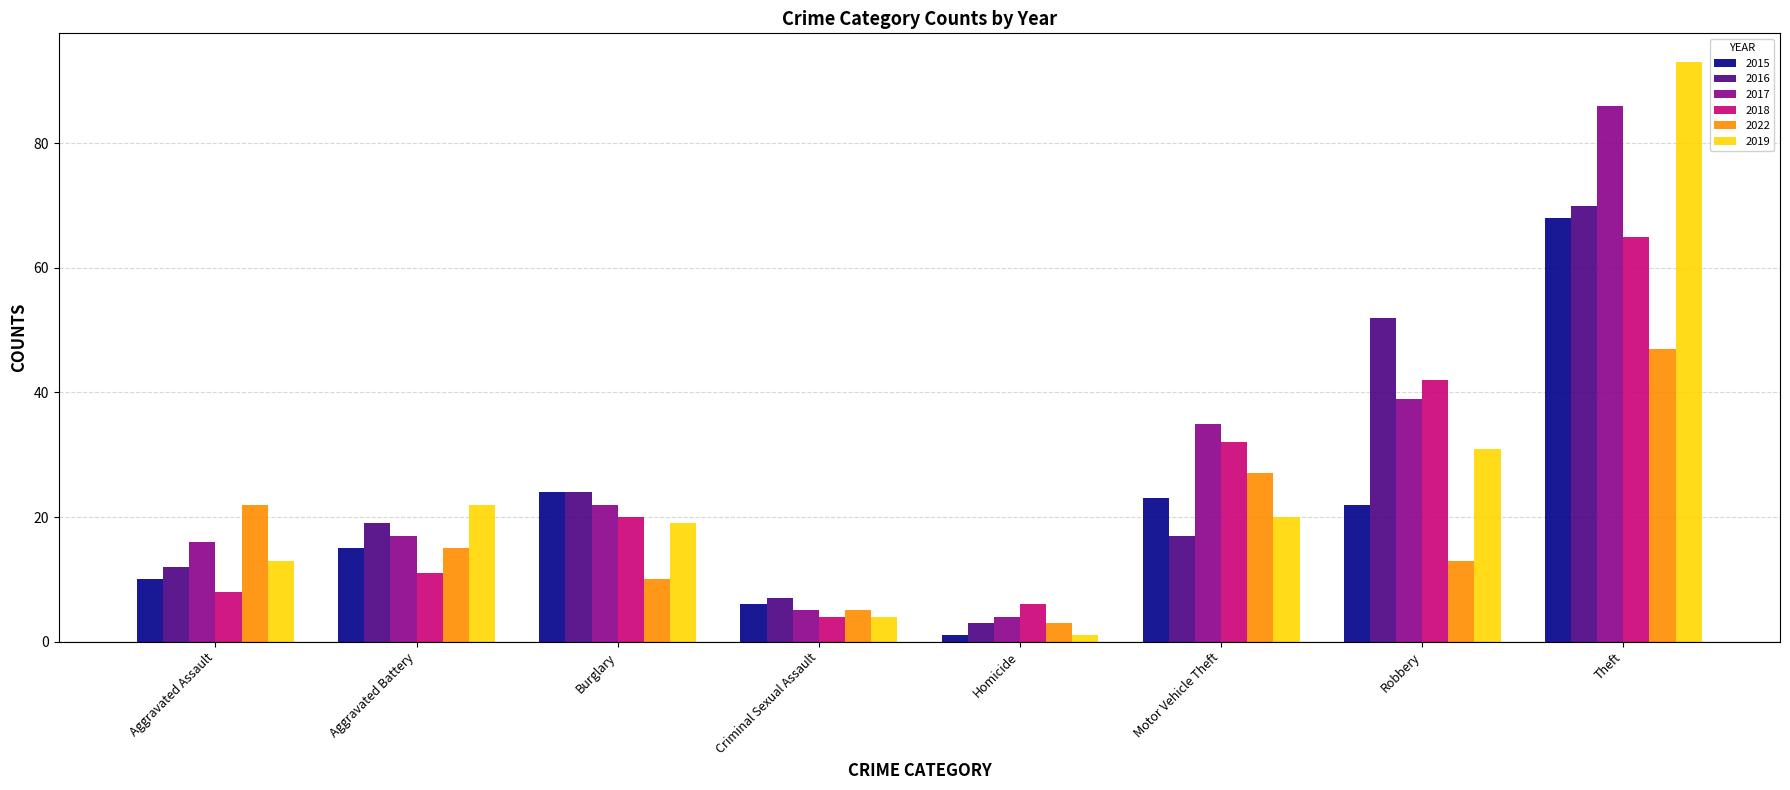

At which label is 2017 closest to 45?

Robbery